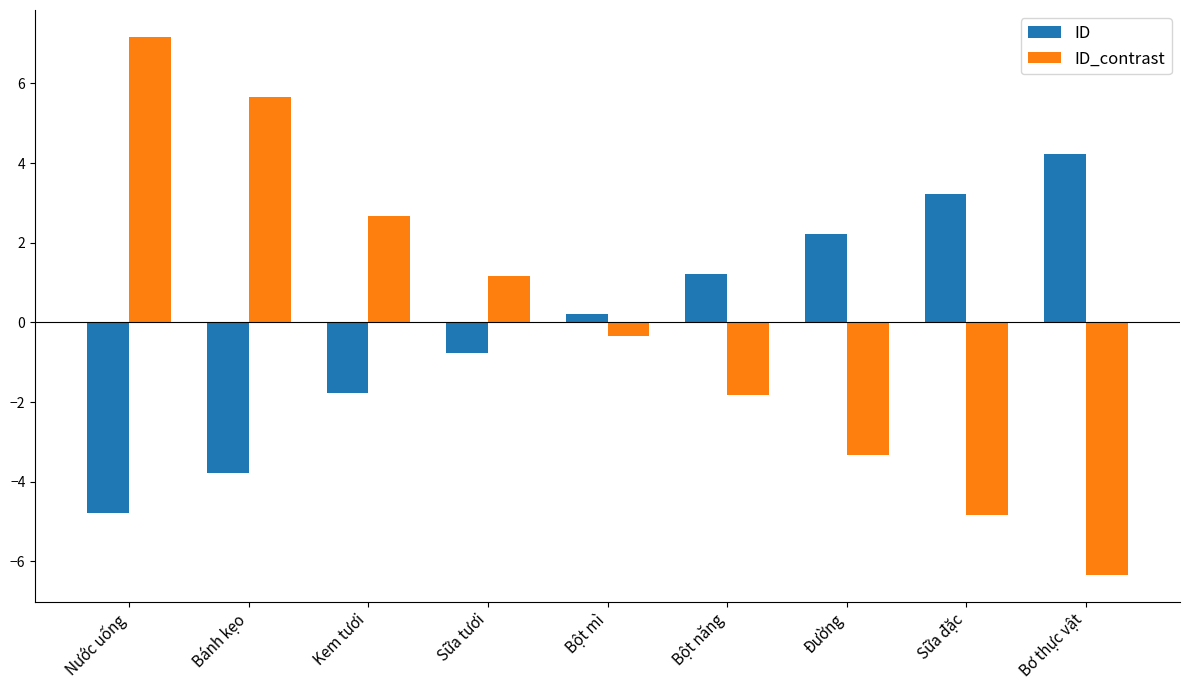

List the labels in order of ID_contrast value, largest first.

Nước uống, Bánh kẹo, Kem tươi, Sữa tươi, Bột mì, Bột năng, Đường, Sữa đặc, Bơ thực vật